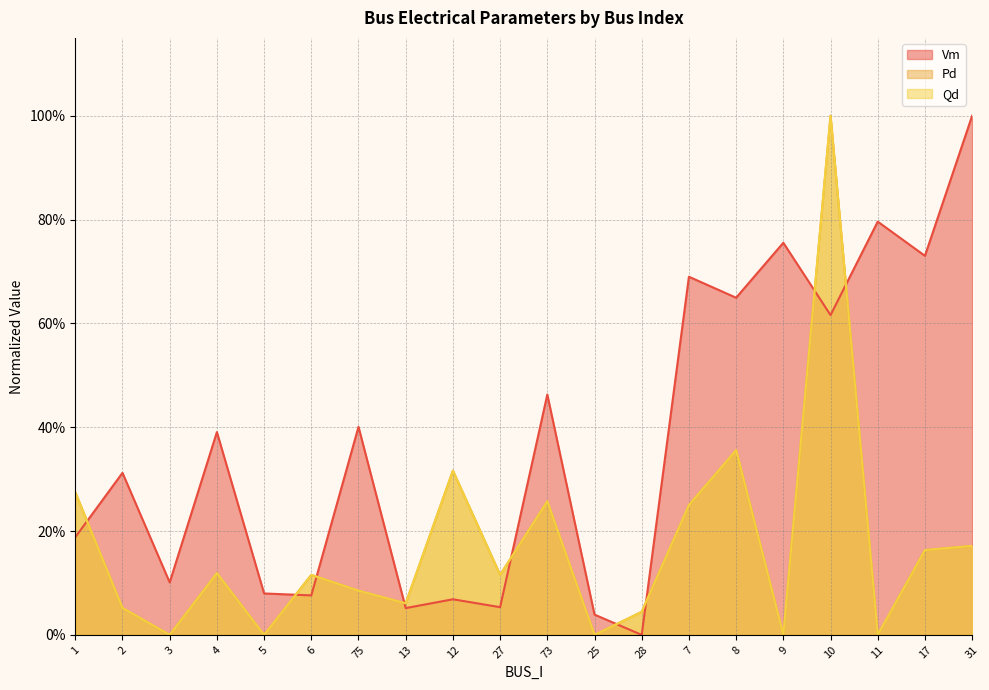

What is the maximum value for Qd?

1.0